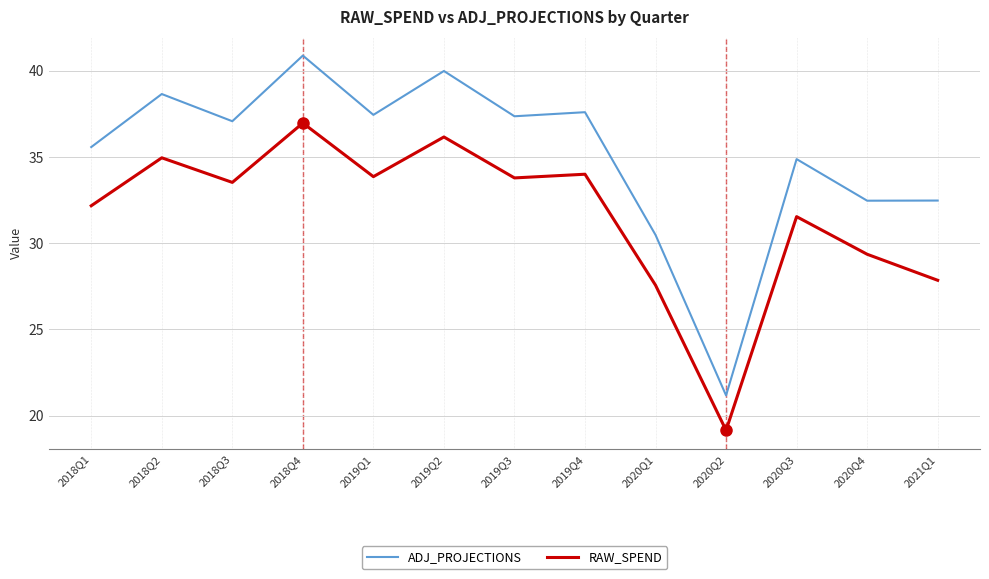

At which category does ADJ_PROJECTIONS reach its first local valley?

2018Q3